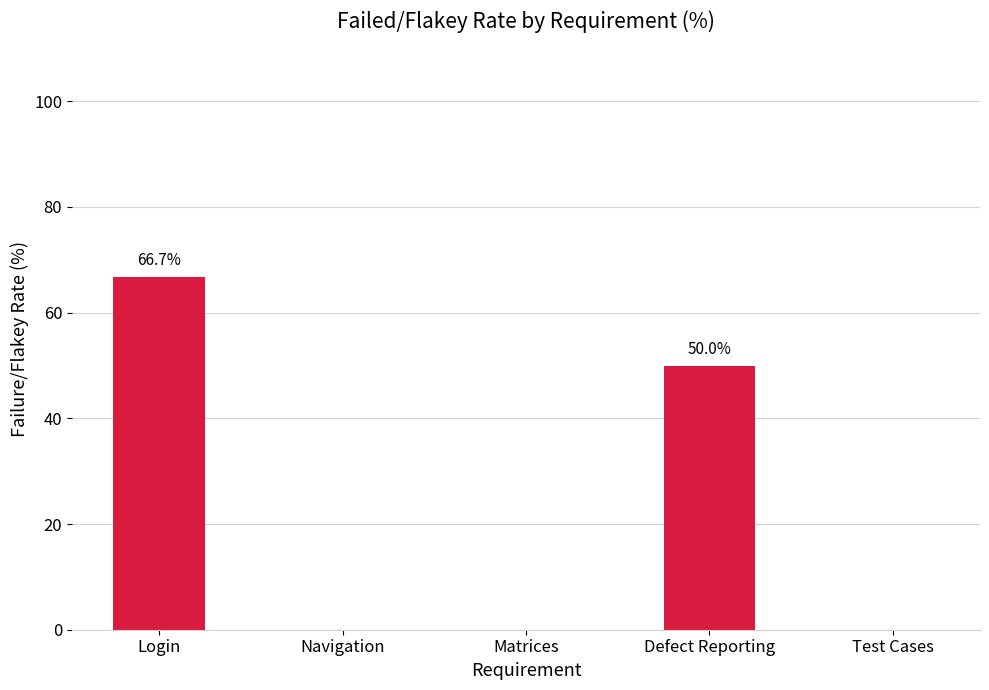

What is the sum of all values?

116.7